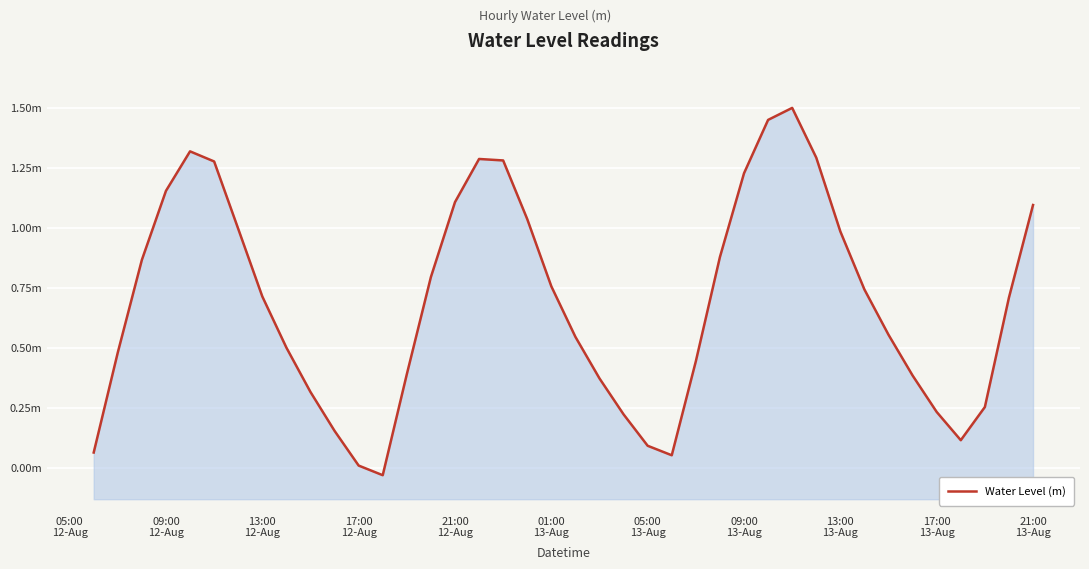

Reading left to right, list all the values displayed in this chart.

0.1	0.5	0.9	1.2	1.3	1.3	1.0	0.7	0.5	0.3	0.2	0.0	-0.0	0.4	0.8	1.1	1.3	1.3	1.0	0.8	0.5	0.4	0.2	0.1	0.1	0.4	0.9	1.2	1.4	1.5	1.3	1.0	0.7	0.6	0.4	0.2	0.1	0.3	0.7	1.1